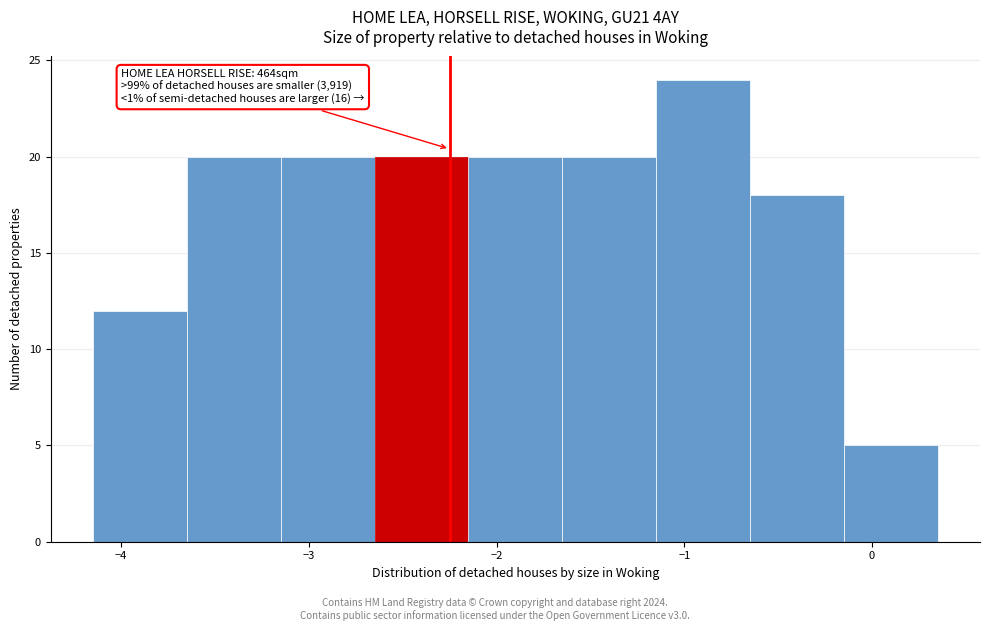

Which range on the x-axis has the tallest bar?

-1.15 to -0.65